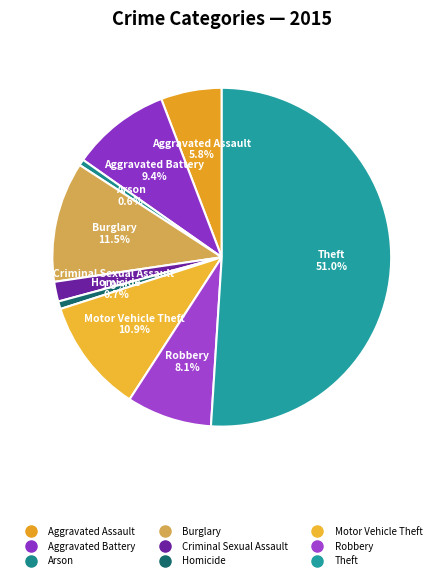

Which slice represents more than half of the pie?

Theft